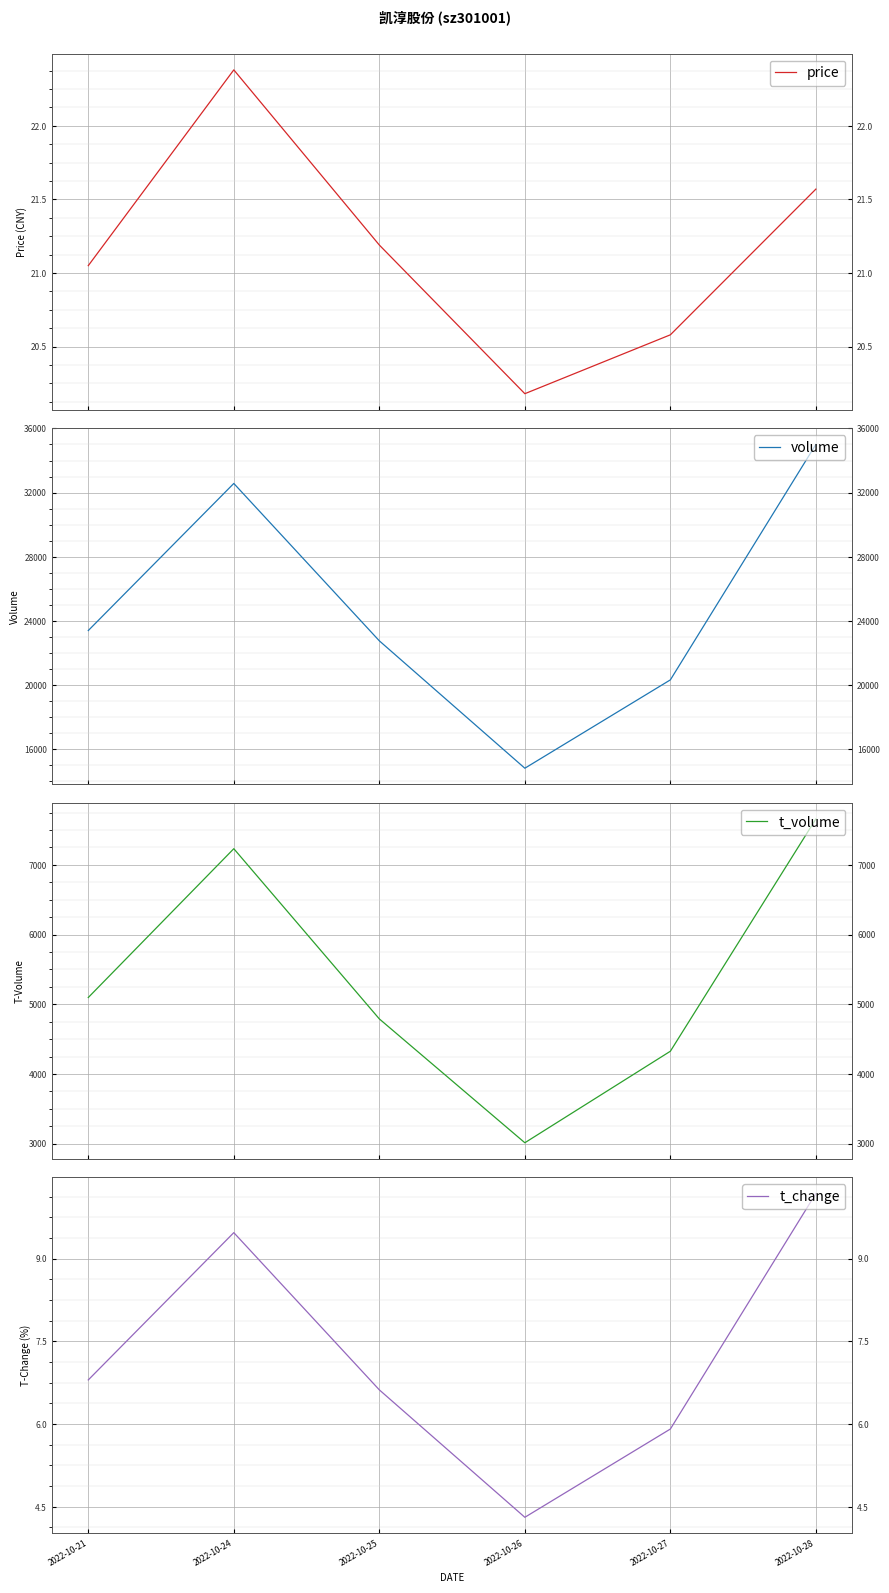

What is the value of the price point at the 4th from the left?

20.2